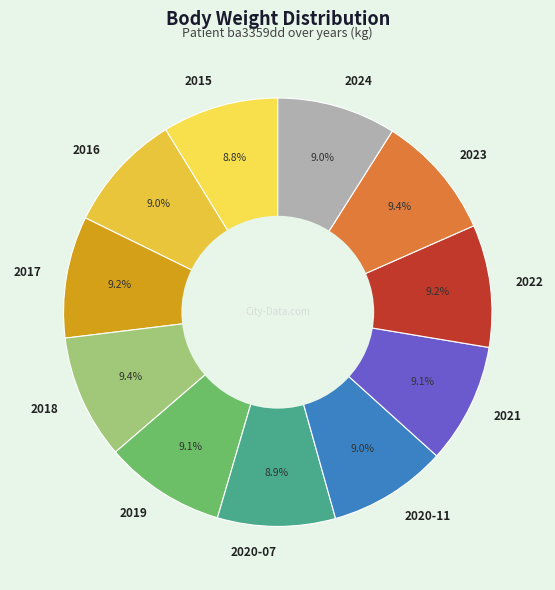

To the nearest percent, what percentage of the pie is 2015?

9%